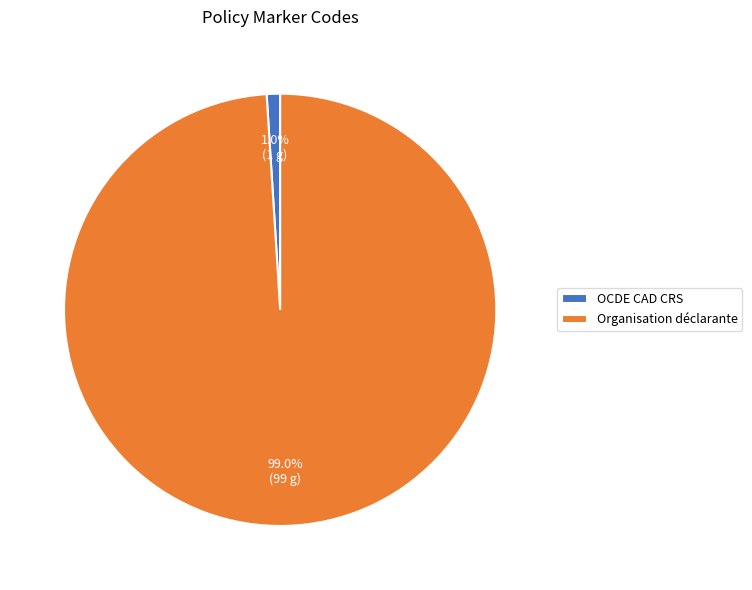

Does OCDE CAD CRS account for over 50% of the chart?

No